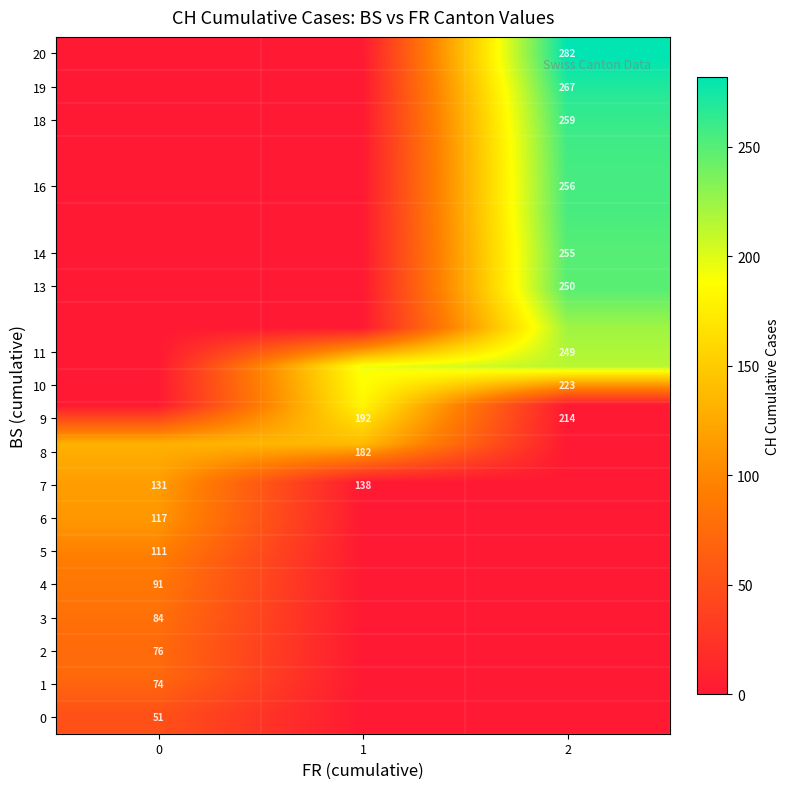

Count the number of data series in this chart.

18